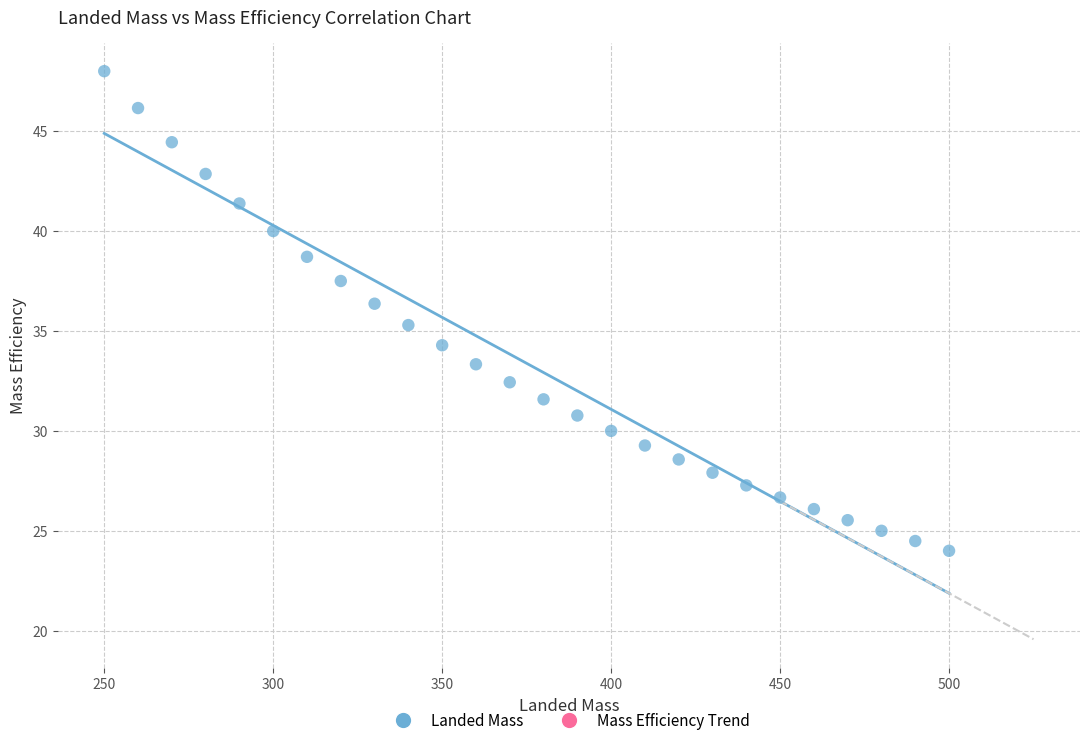

What Y value in the scatter plot is closest to 36?

36.4